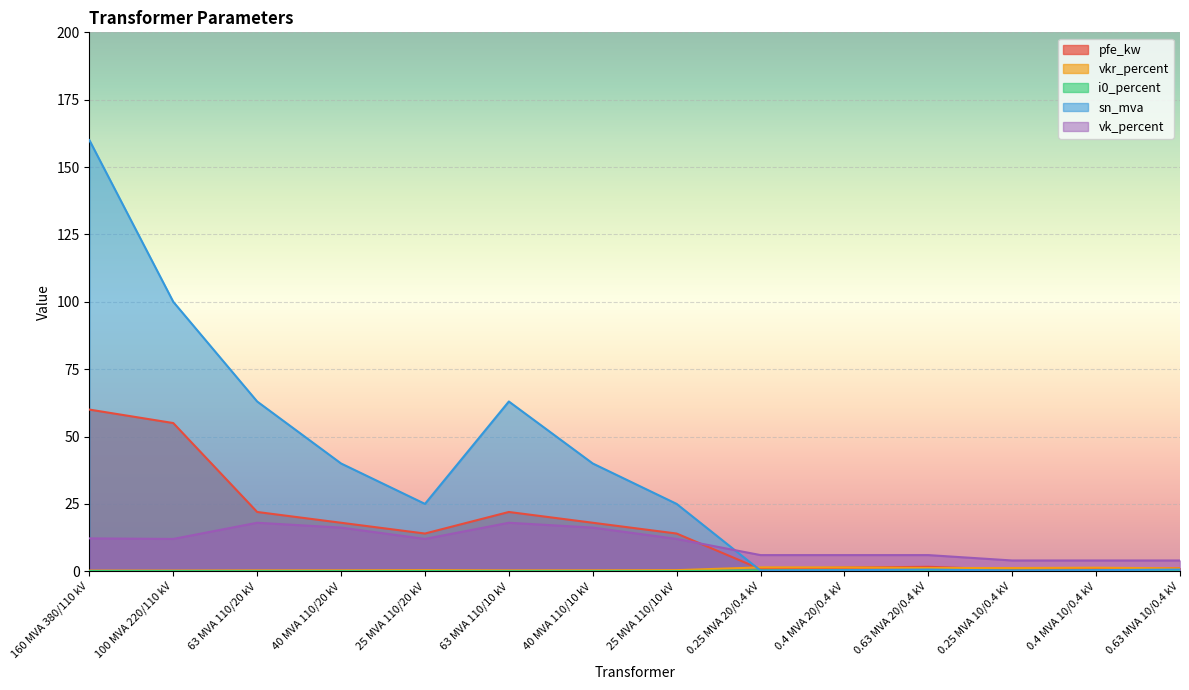

Reading right to left, transcribe all the data shown in this chart.

pfe_kw: 1.2	0.9	0.6	1.6	1.4	0.8	14.0	18.0	22.0	14.0	18.0	22.0	55.0	60.0
vkr_percent: 1.1	1.3	1.2	1.2	1.4	1.4	0.4	0.3	0.3	0.4	0.3	0.3	0.3	0.2
i0_percent: 0.2	0.2	0.2	0.3	0.3	0.3	0.1	0.1	0.0	0.1	0.1	0.0	0.1	0.1
sn_mva: 0.6	0.4	0.2	0.6	0.4	0.2	25.0	40.0	63.0	25.0	40.0	63.0	100.0	160.0
vk_percent: 4.0	4.0	4.0	6.0	6.0	6.0	12.0	16.2	18.0	12.0	16.2	18.0	12.0	12.2